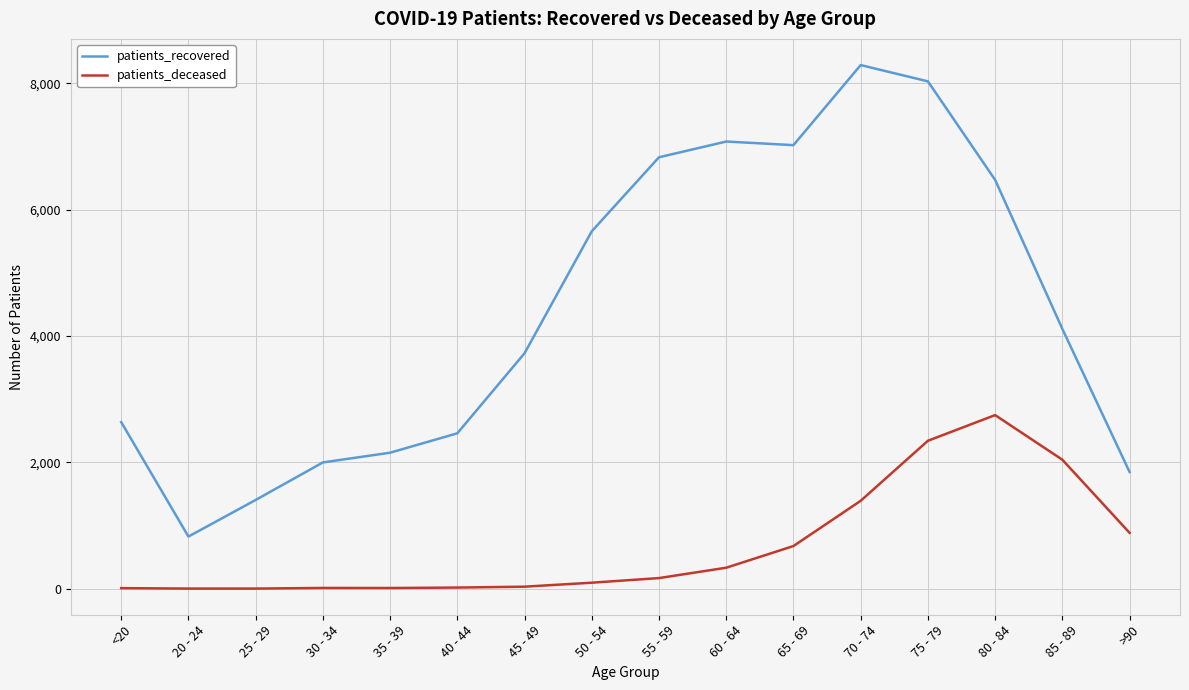

Rank the series by their maximum value, from highest to lowest.

patients_recovered, patients_deceased